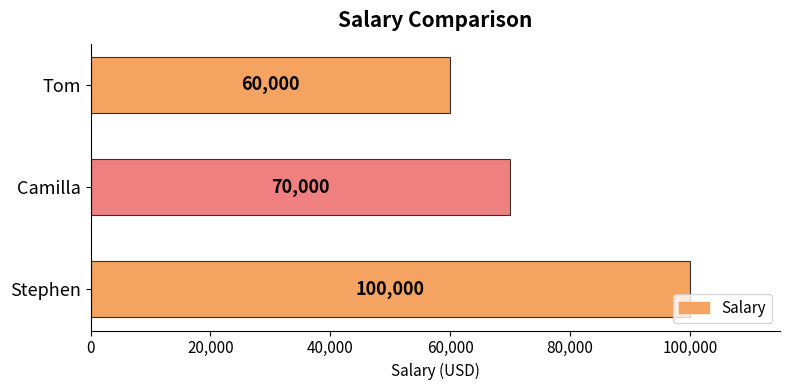

What is the greatest value displayed?

100000